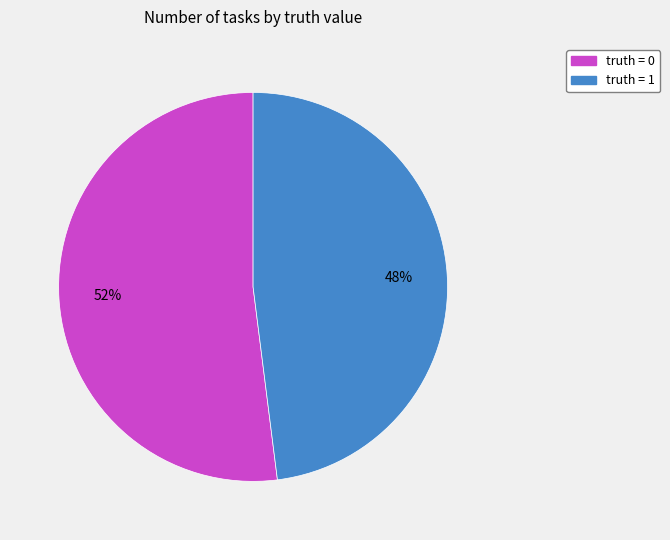

Rank the categories by value from highest to lowest.

truth = 0, truth = 1